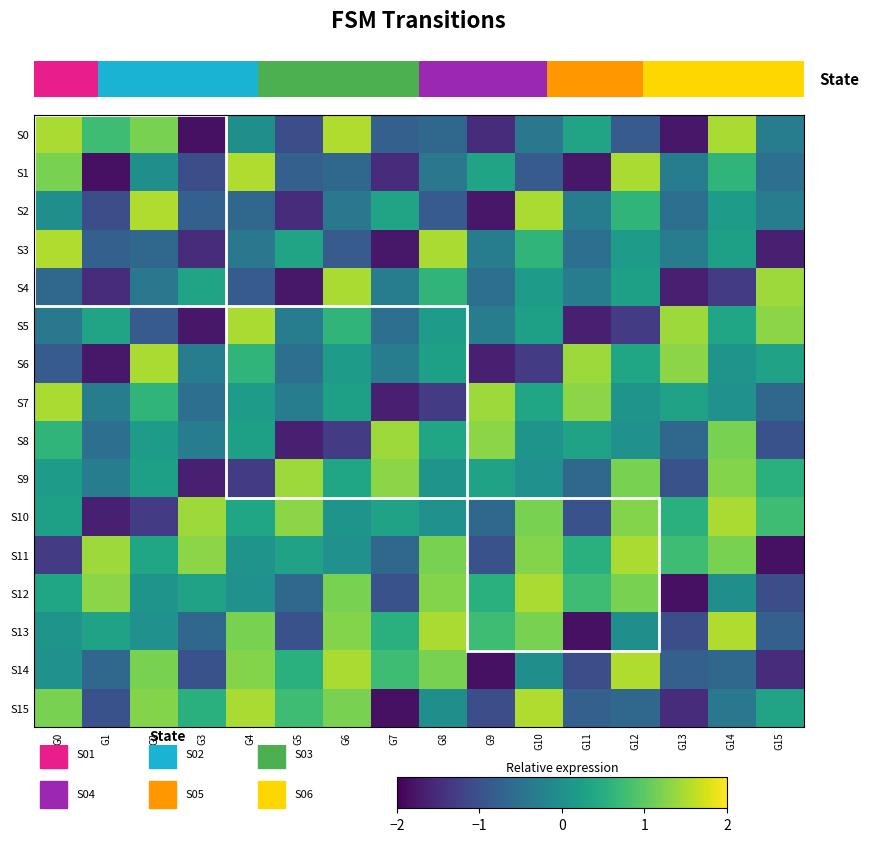

The S3 series shows -1.1 at G1. True or false?

False